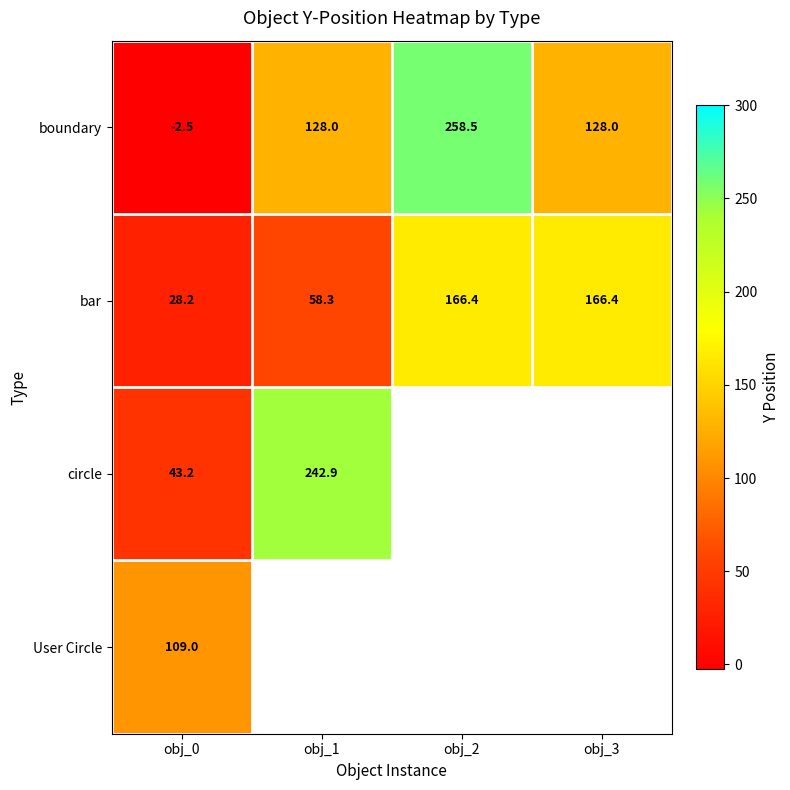

What is the spread (max minus min) of values at obj_1?

184.6